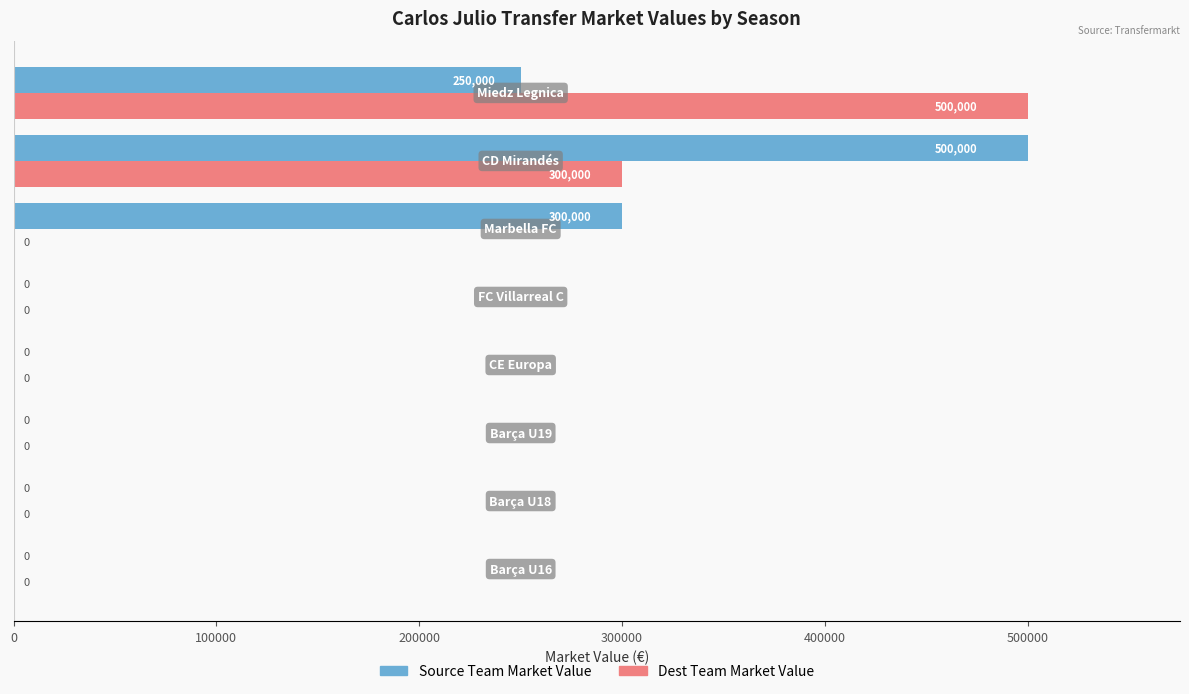

How many data points does each series have?

8